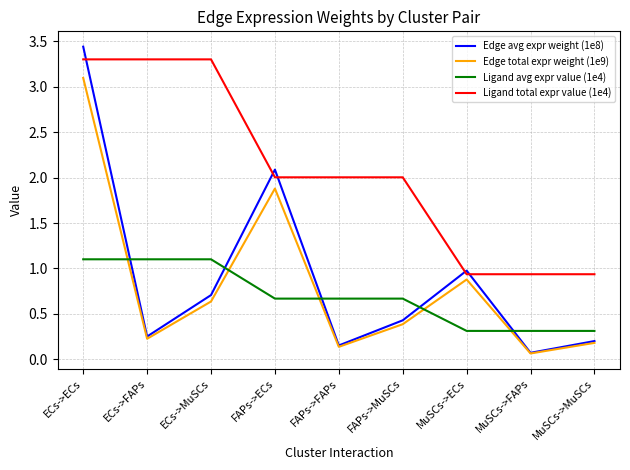

What is the spread (max minus min) of values at FAPs->MuSCs?

1.6